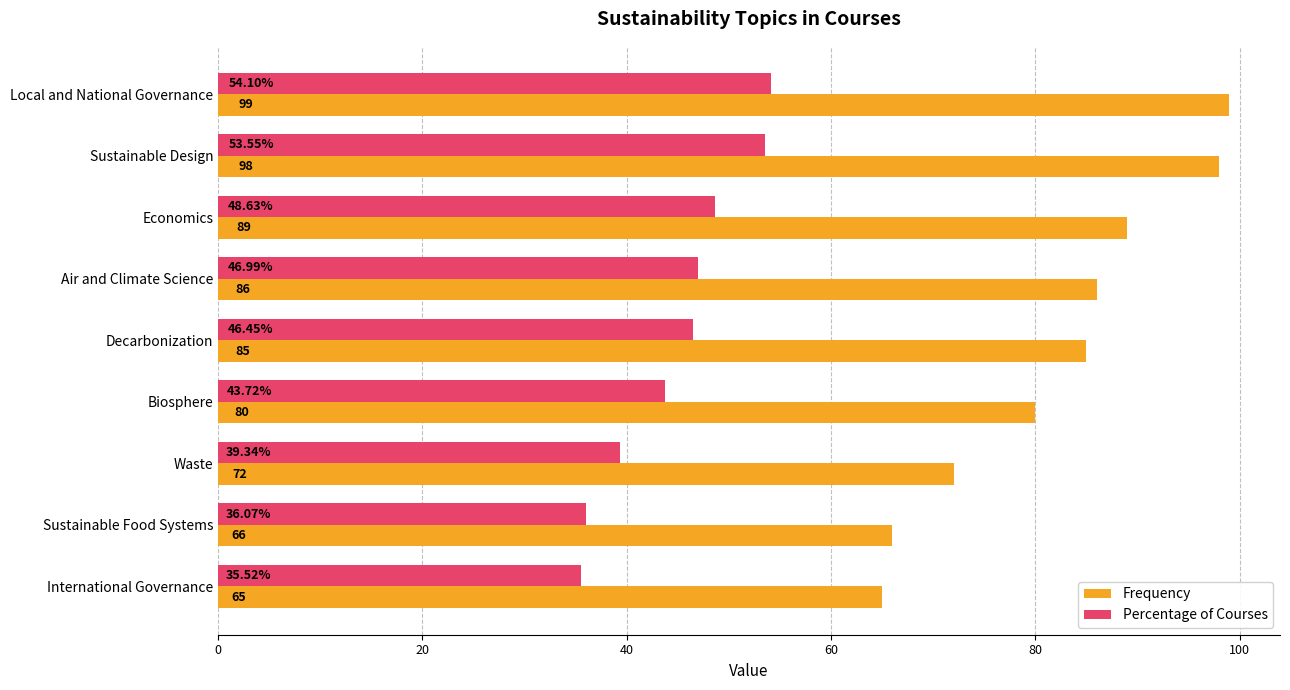

What is the minimum value shown in the chart?

35.5